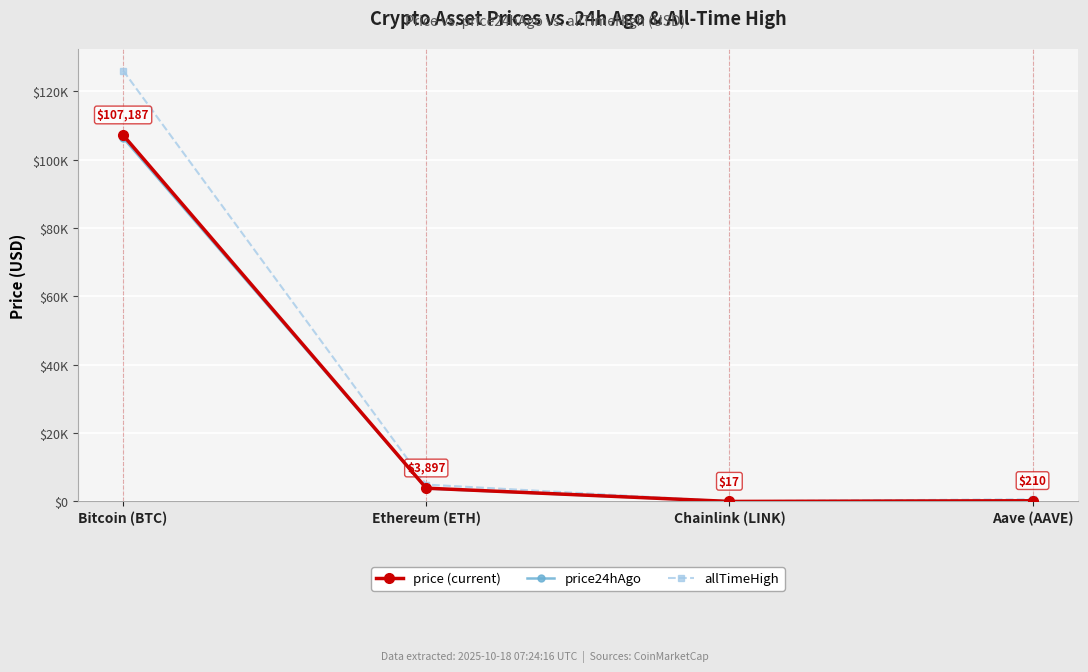

Where does the price24hAgo series first go above 3789?

Bitcoin (BTC)